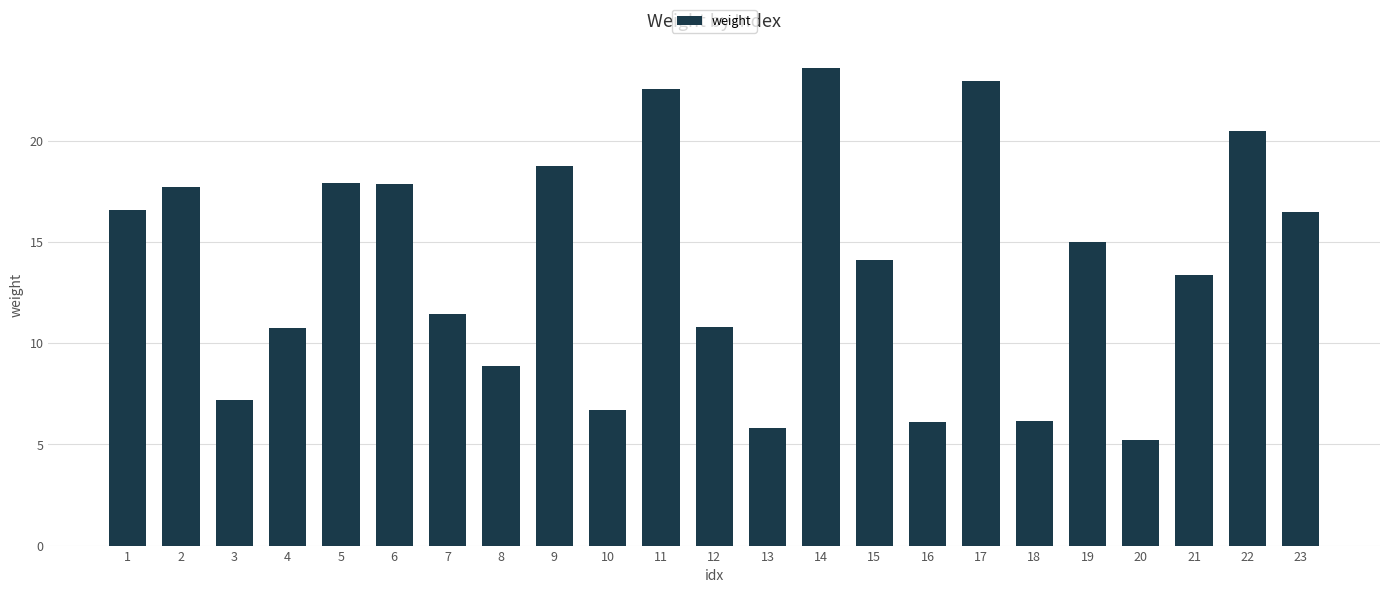

Which has a higher value, 6 or 18?

6